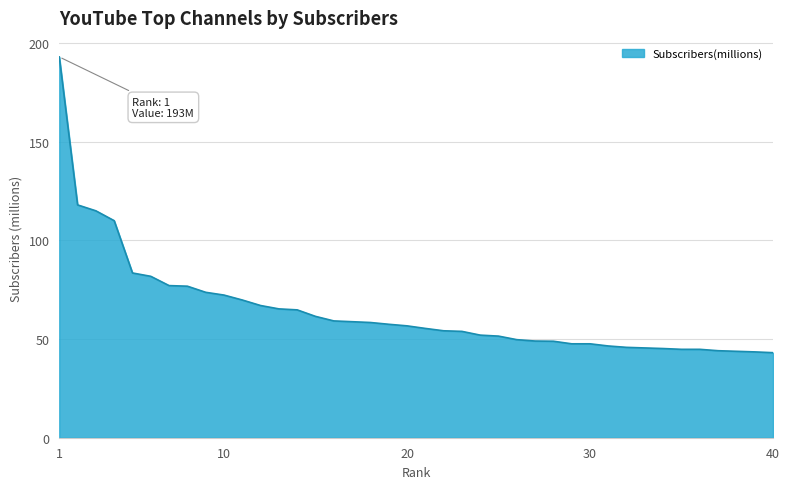

What is the greatest value displayed?

193.0